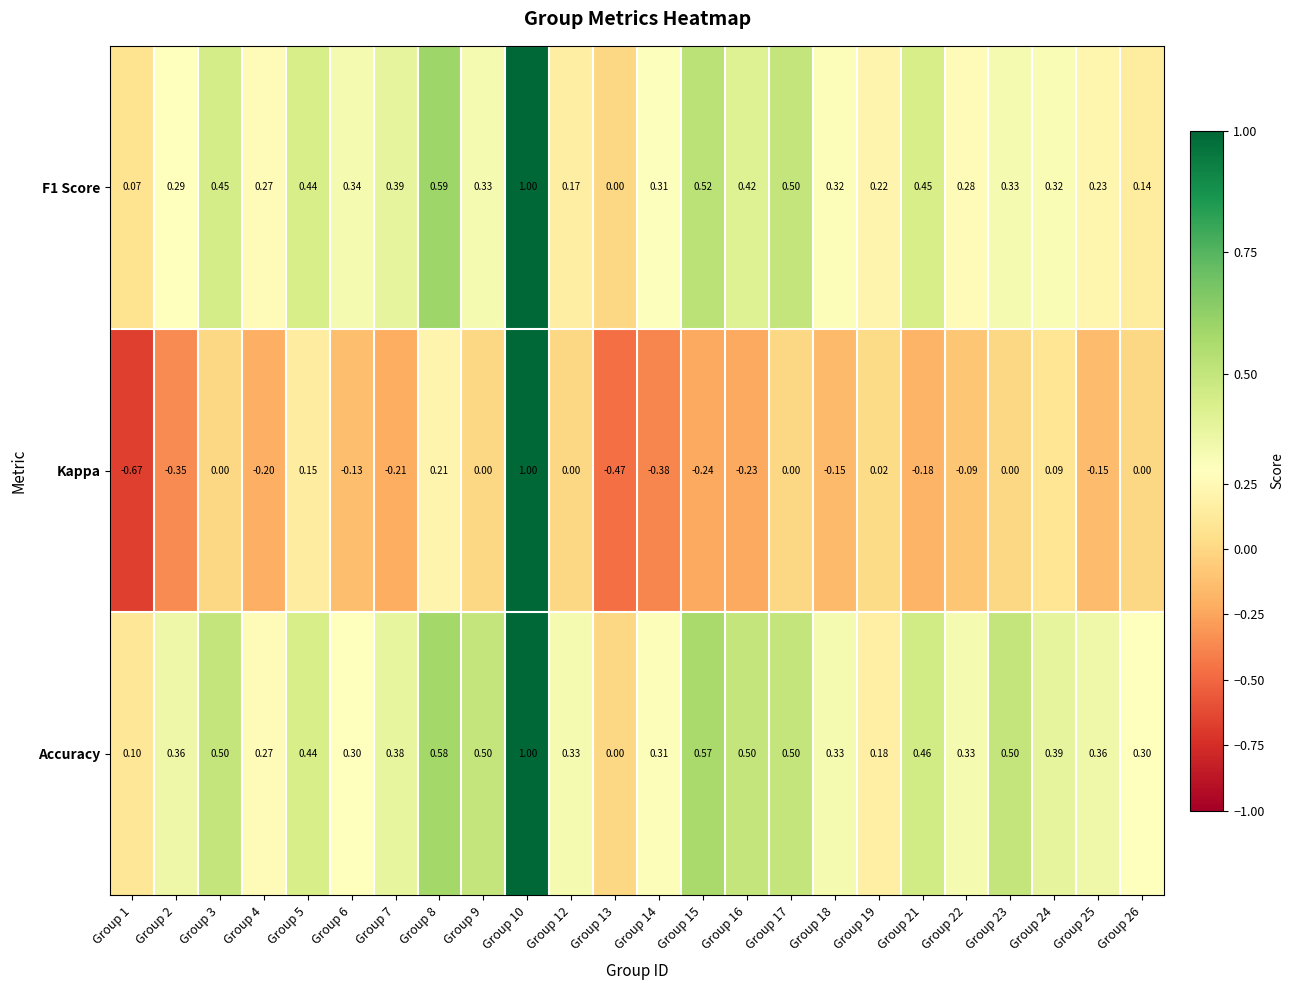

Which series changed the most between Group 14 and Group 25?

Kappa